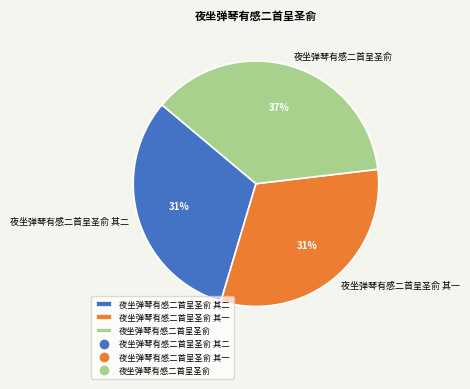

What is the ratio of the value at 夜坐弹琴有感二首呈圣俞 to the value at 夜坐弹琴有感二首呈圣俞 其二?

1.2